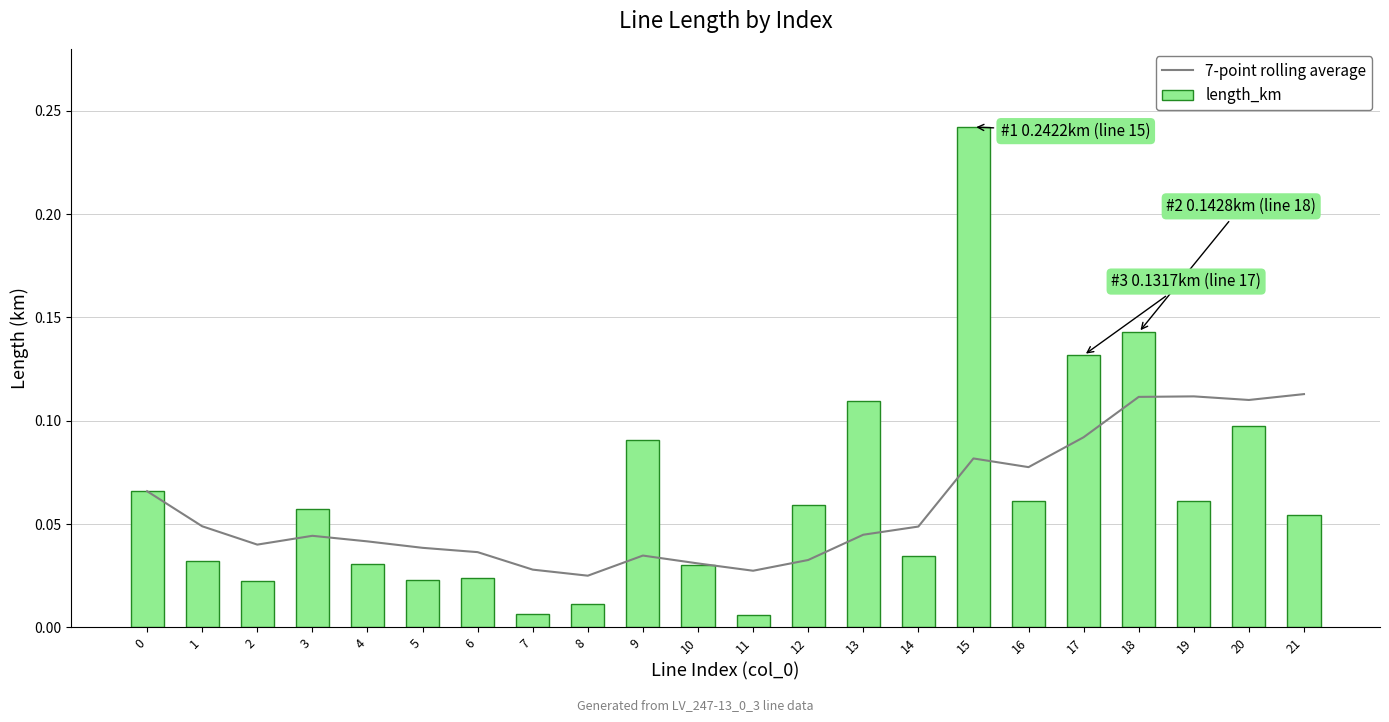

What are all the series names shown in the legend?

7-point rolling average, length_km